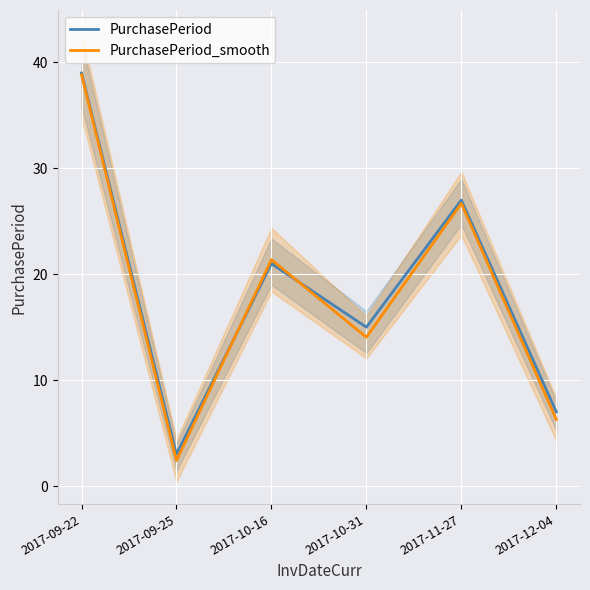

At which label does PurchasePeriod_smooth first exceed 21?

2017-09-22